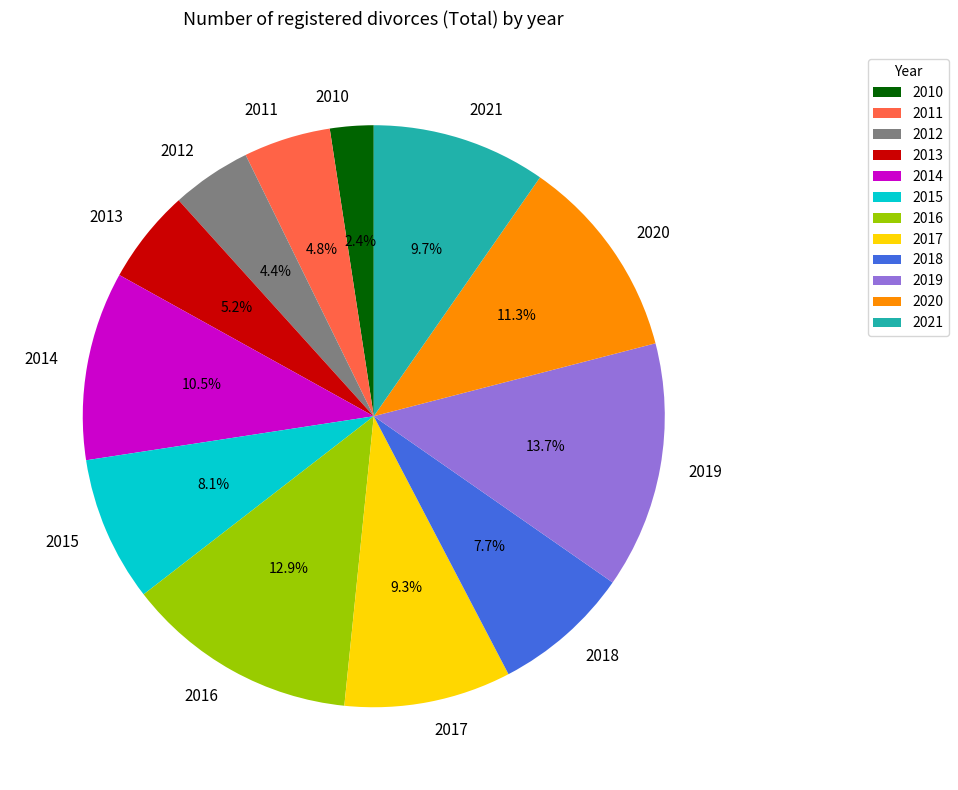

Does 2013 represent more than half of the total?

No